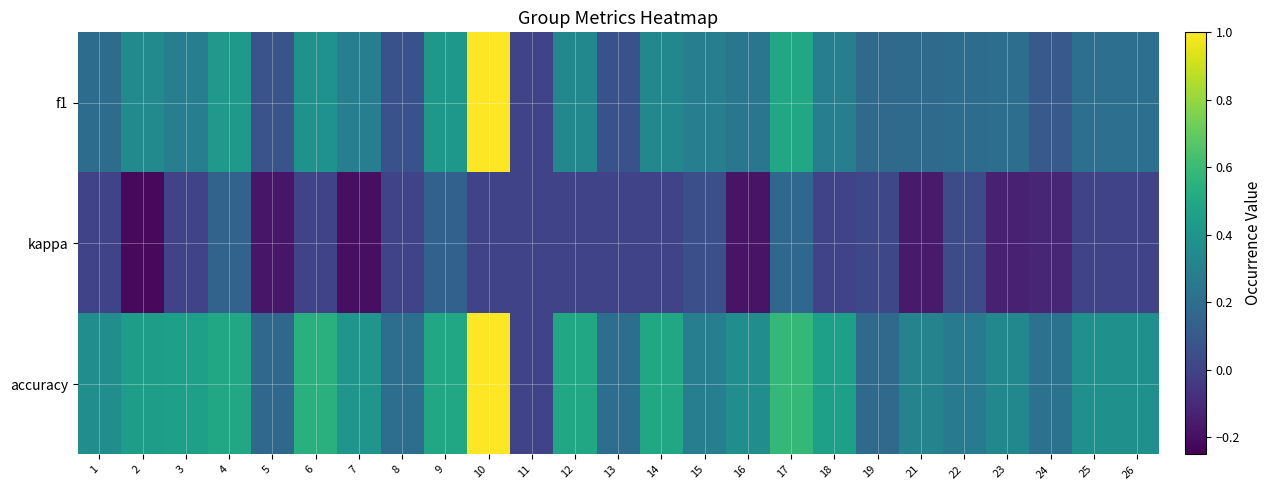

Rank the series at 14 from highest to lowest value.

accuracy, f1, kappa